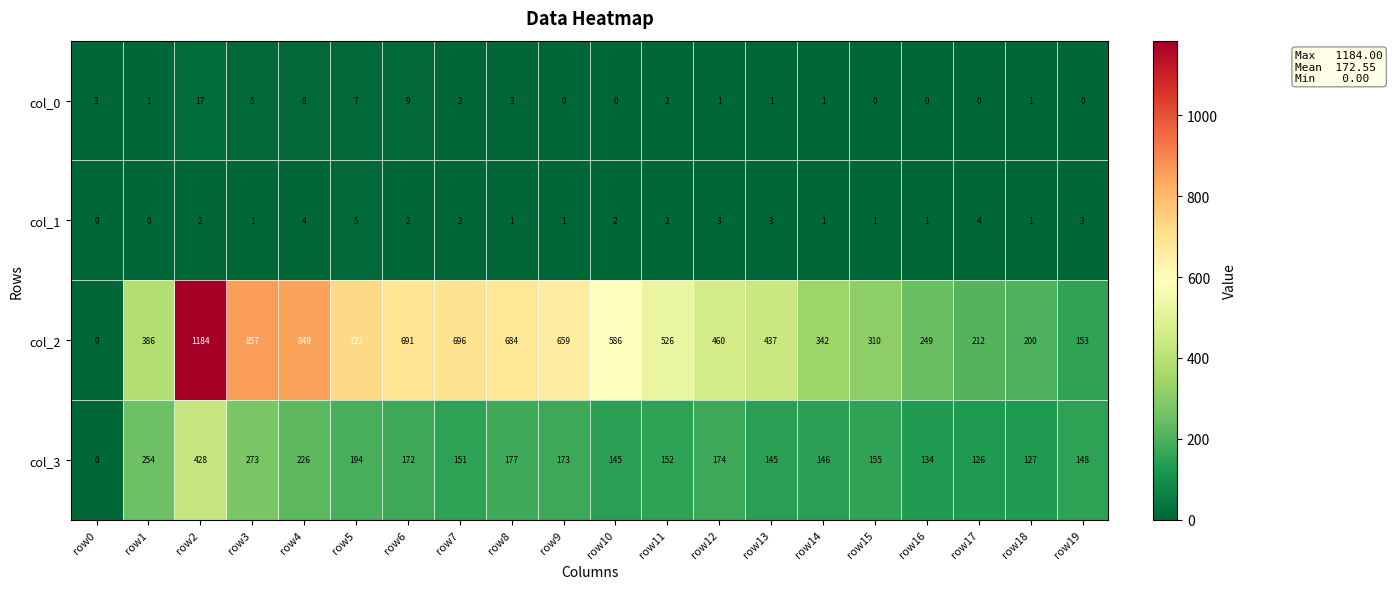

At which category is the sum across all series the highest?

row2